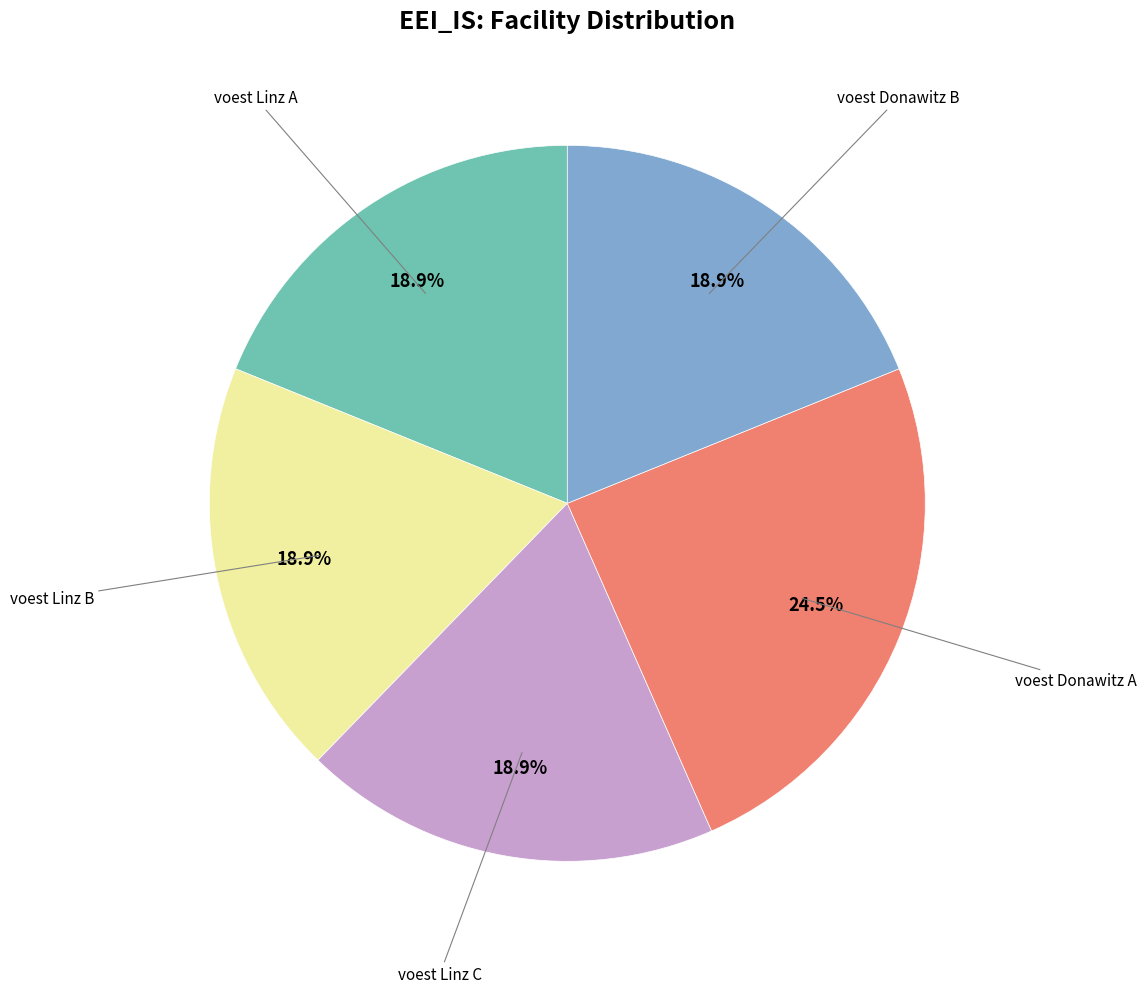

Does any single category account for the majority?

No